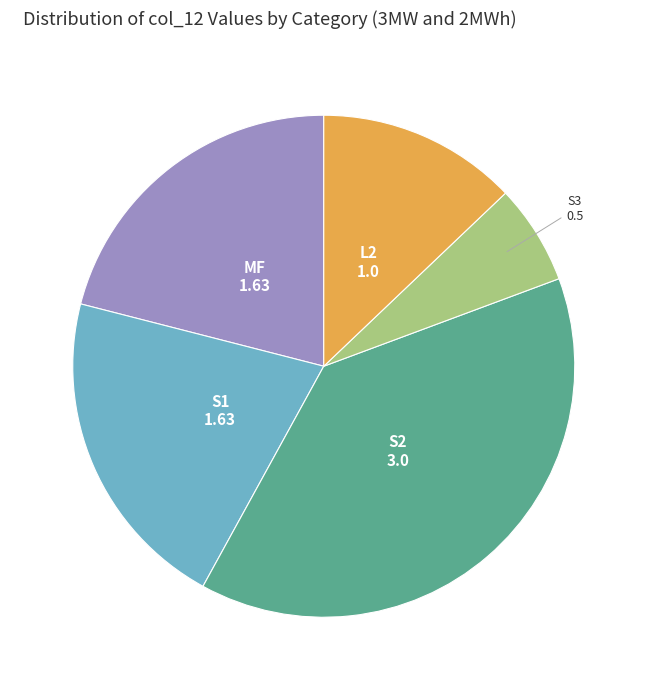

Is there a majority slice in this chart?

No